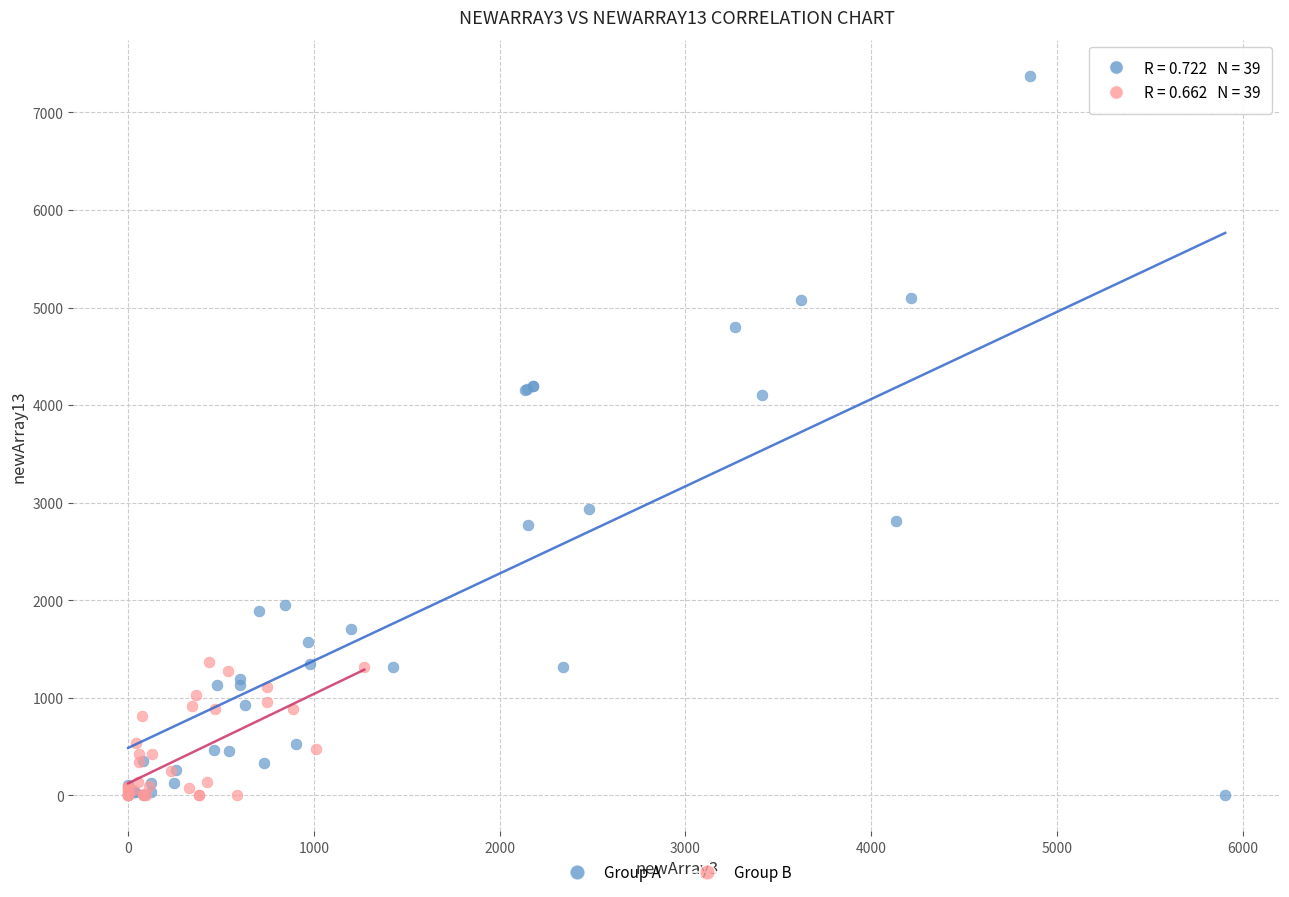

Which series has the largest Y range (max minus min)?

Group A